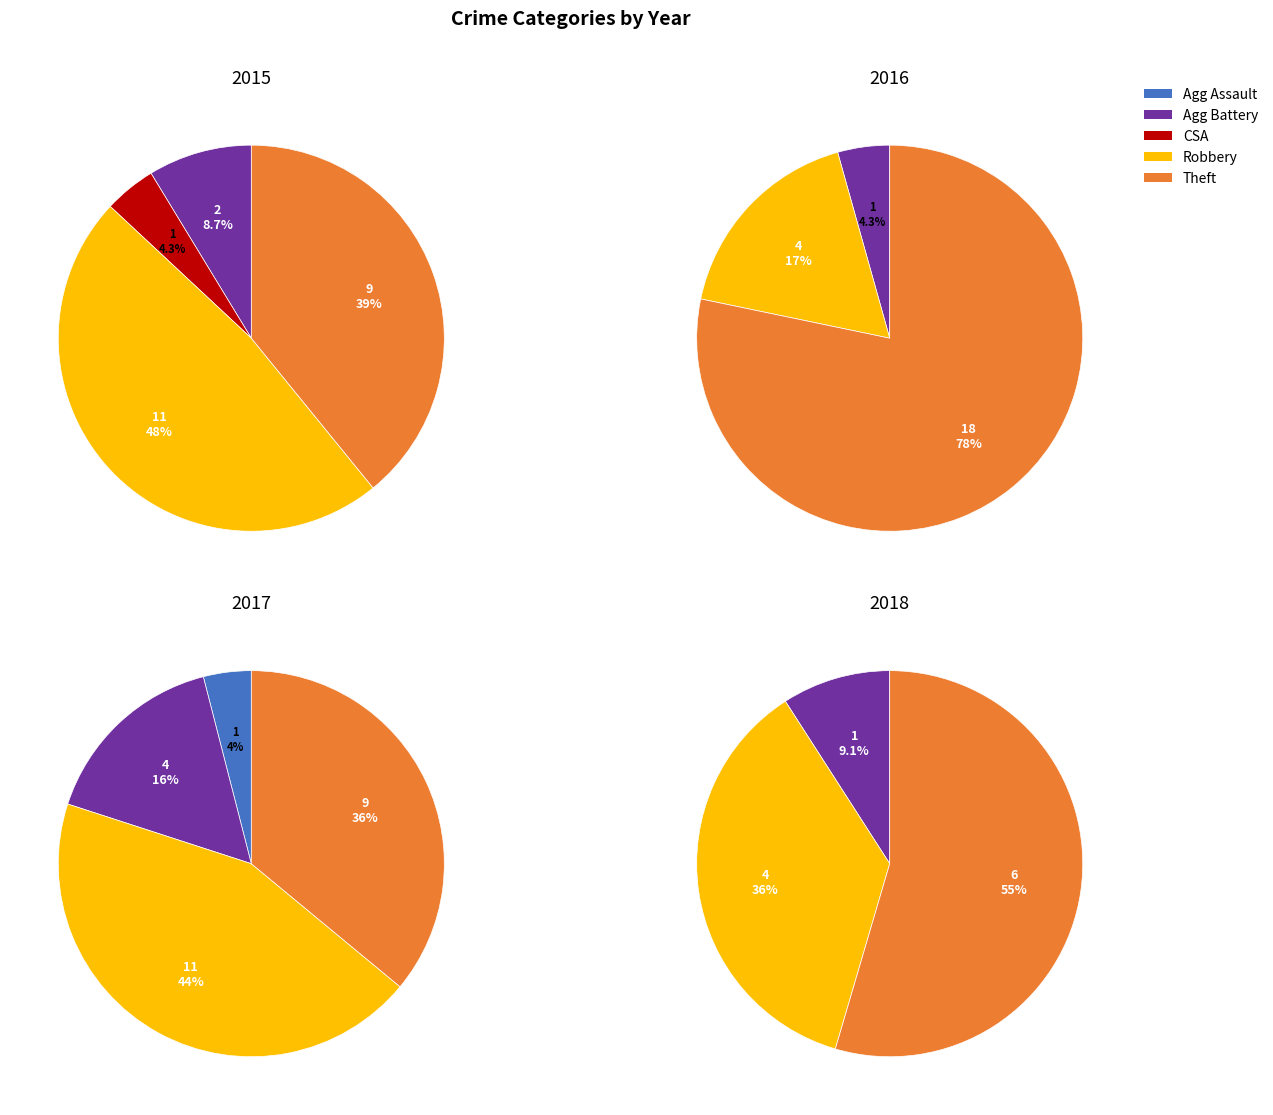

How many segments does this pie chart have?

5